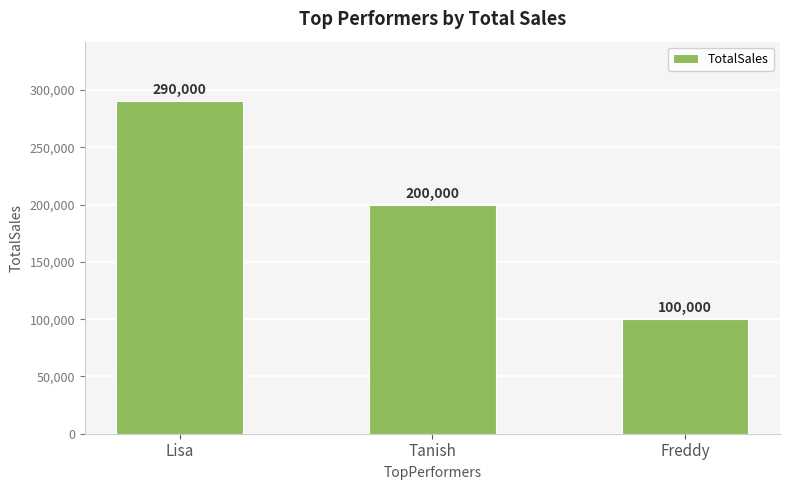

What is the label of the 3rd bar from the left?

Freddy